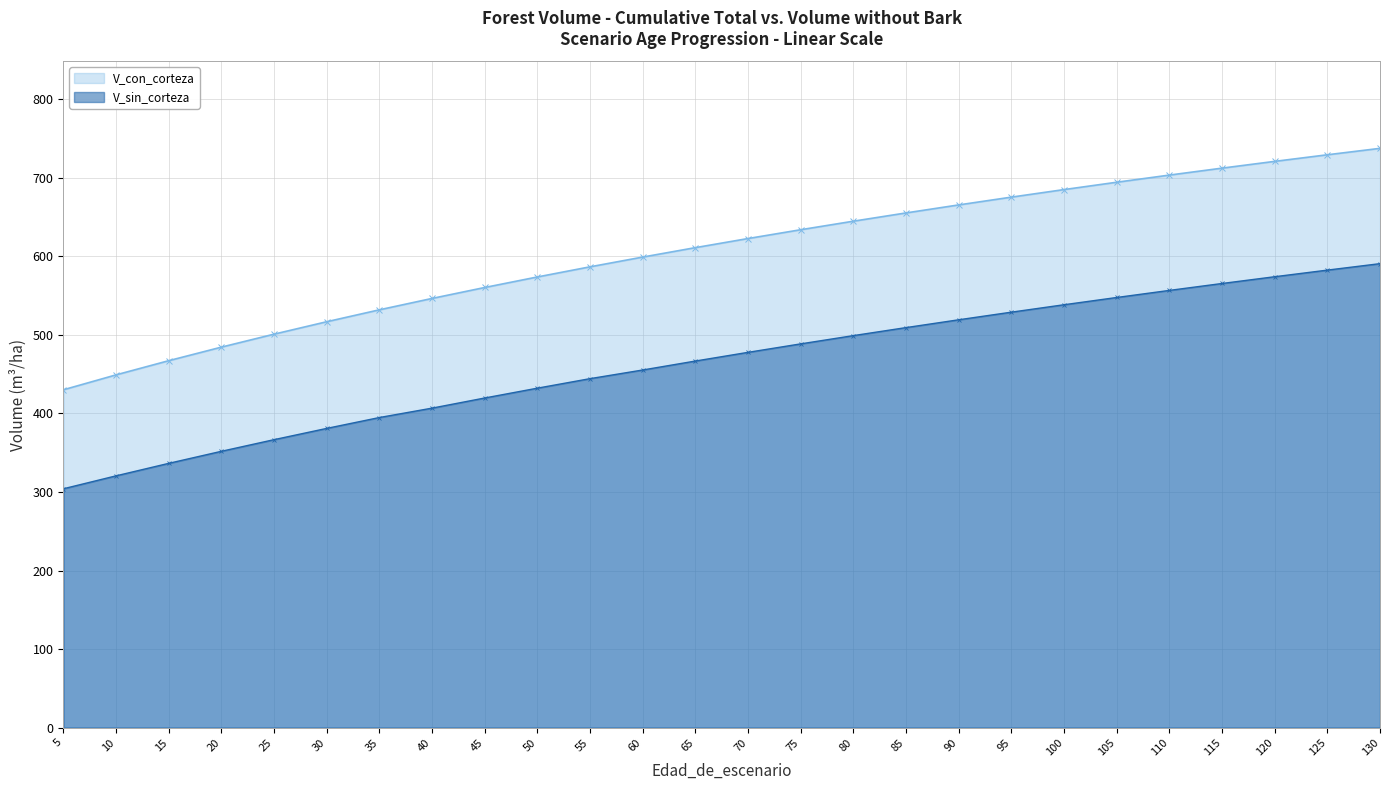

What is the difference between the maximum and minimum values in the V_sin_corteza series?

286.7